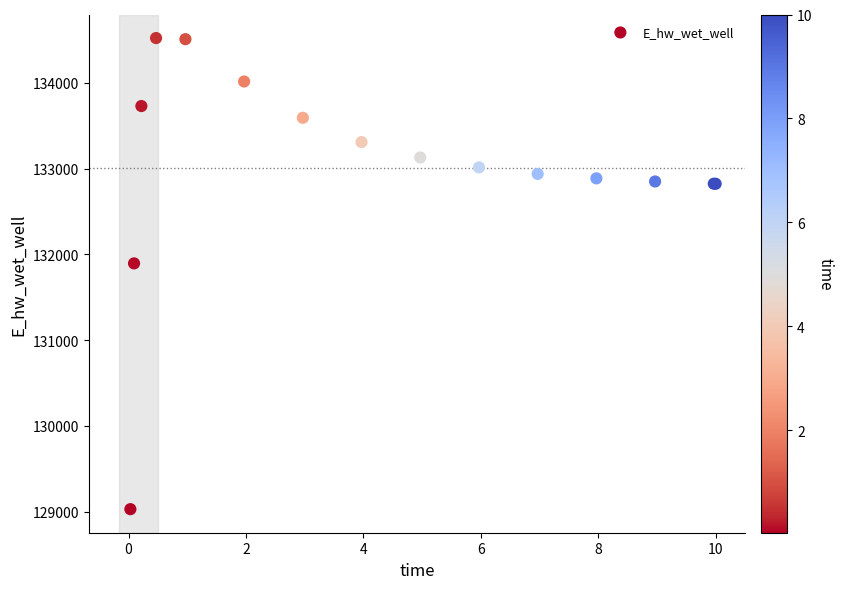

What Y value in the scatter plot is closest to 131775?

131894.7